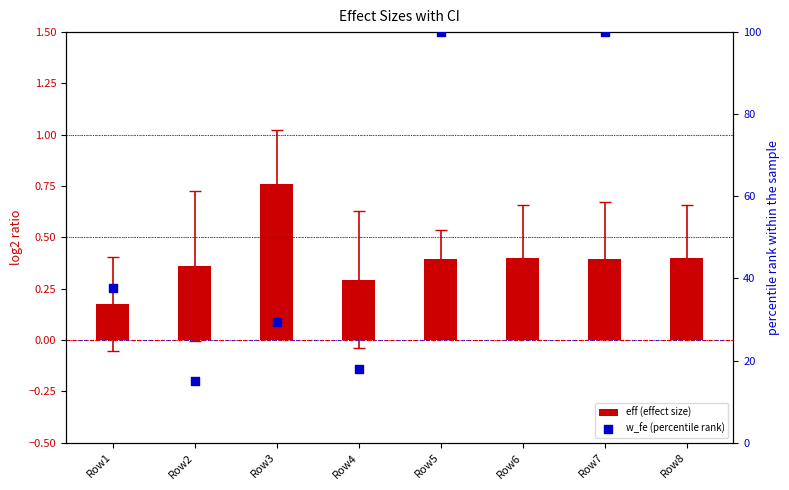

At how many categories does at least one series exceed 86?

2